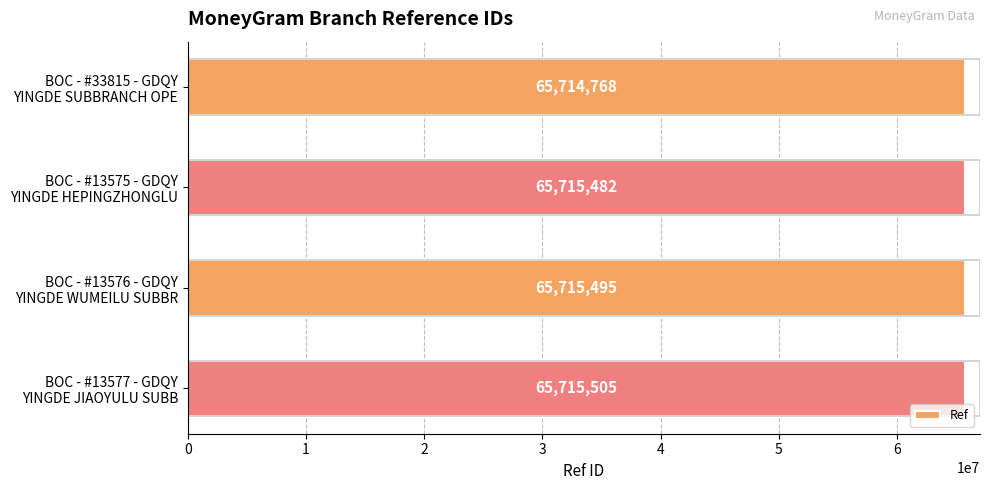

Which label corresponds to the largest value in the chart?

BOC - #13577 - GDQY
YINGDE JIAOYULU SUBB